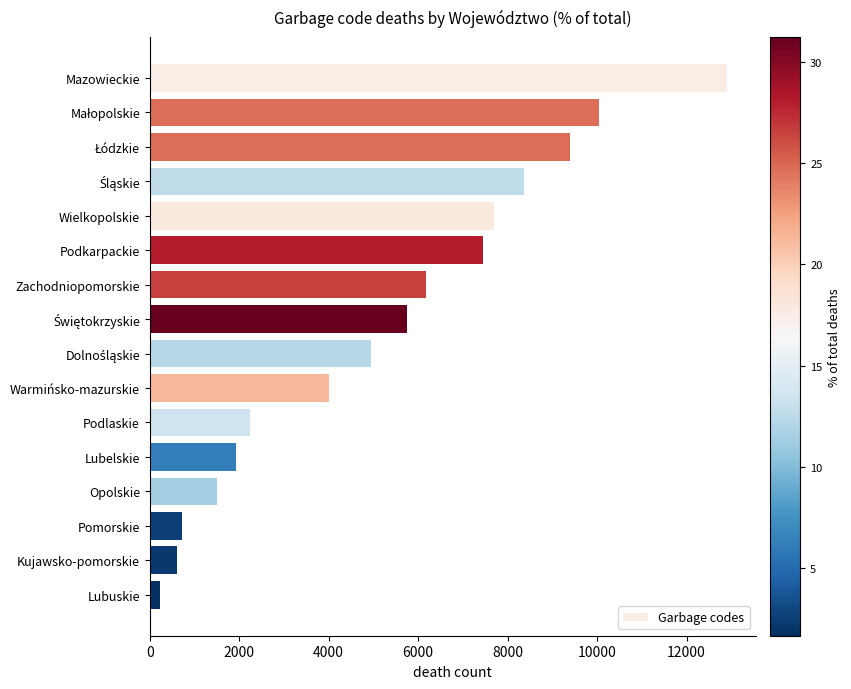

The value at Wielkopolskie is 2653. True or false?

False